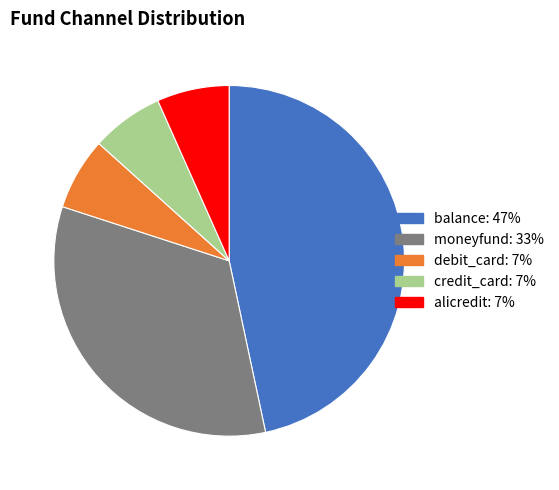

Which category has the smallest portion of the pie?

debit_card